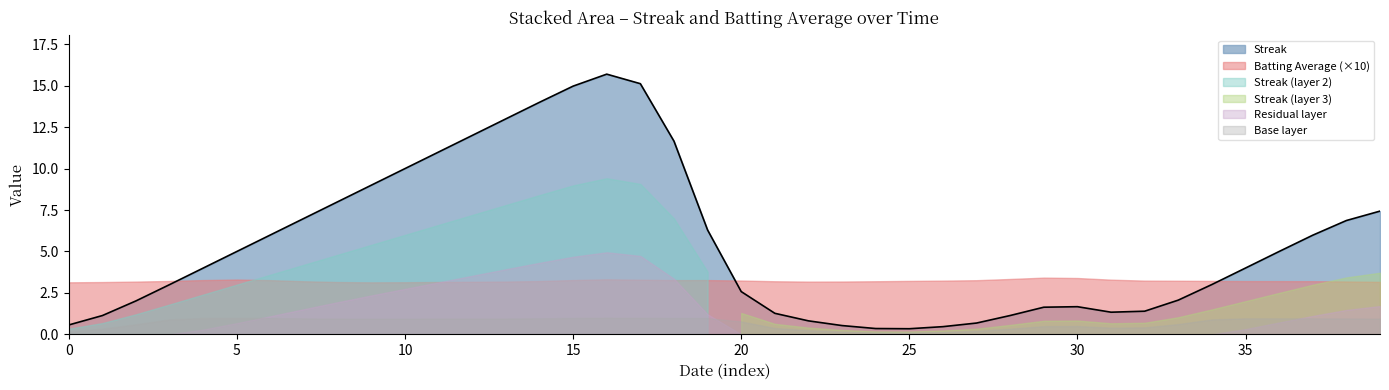

The Streak series shows 10.0 at 10. True or false?

True